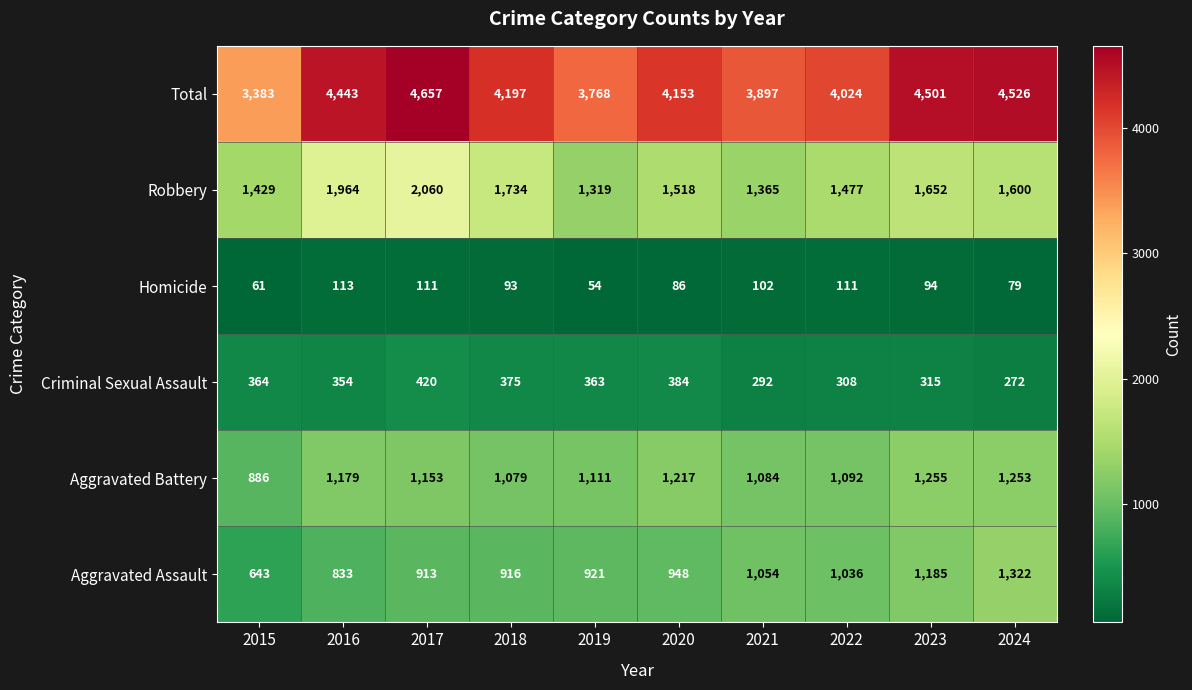

True or false: Criminal Sexual Assault has a value of 661 at 2017.

False